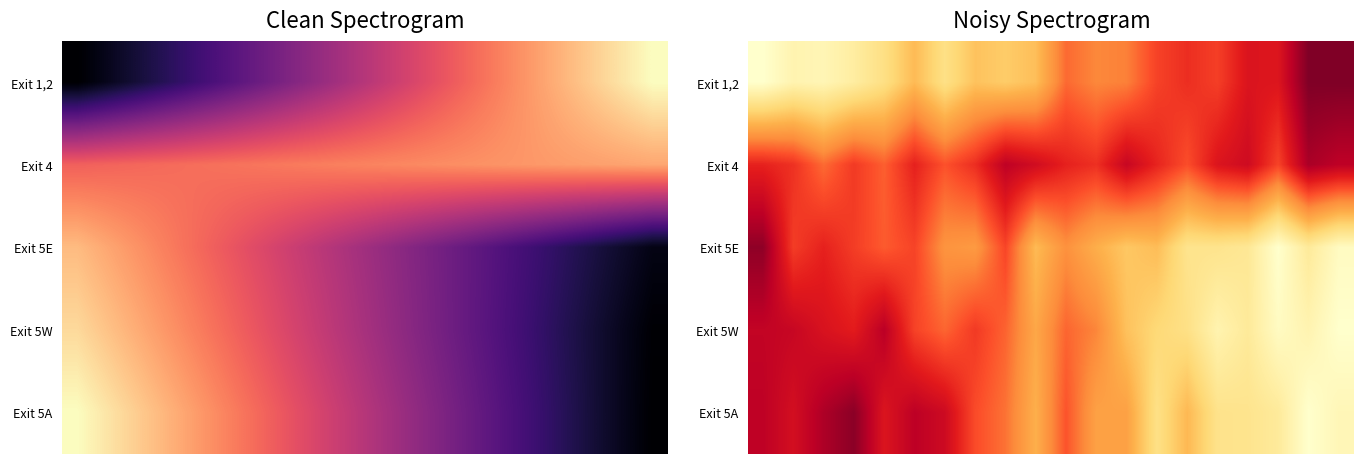

How many distinct data groups are displayed?

5